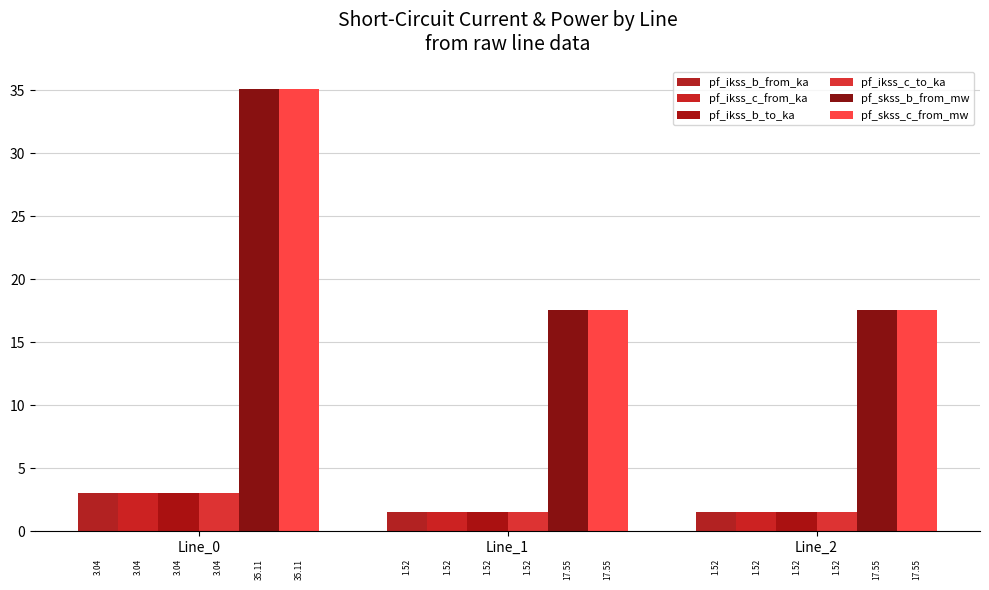

Count the number of categories in the chart.

3